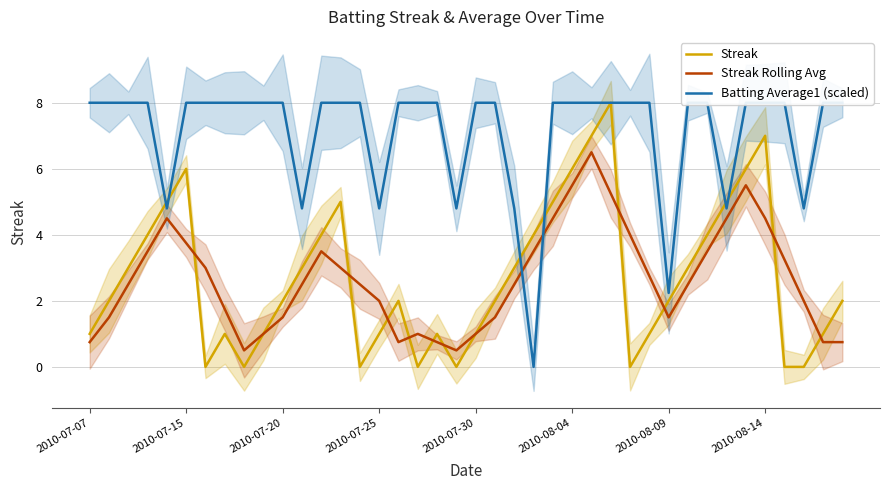

What is the lowest value of the Streak Rolling Avg series?

0.5